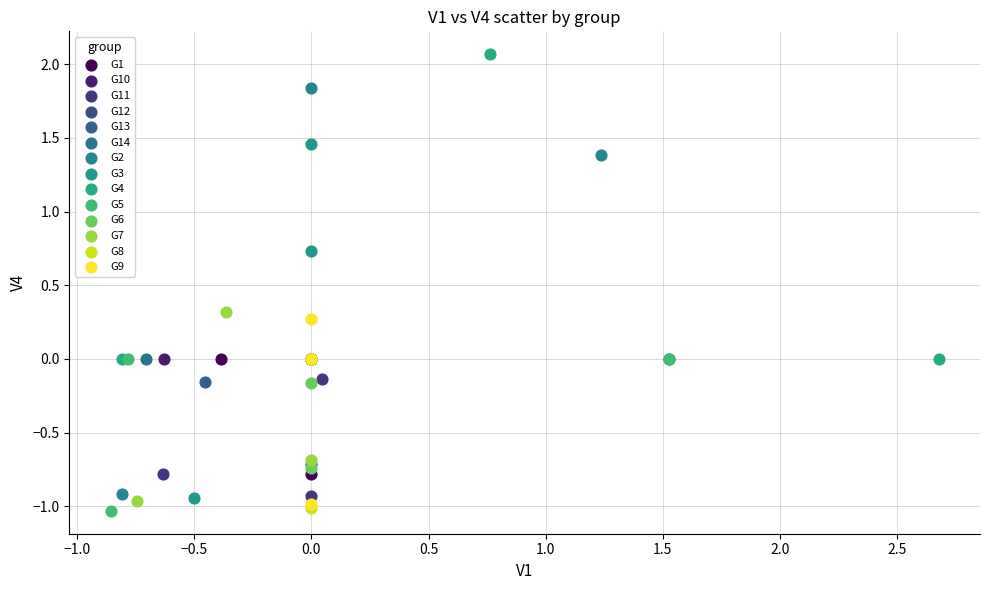

What are all the series names shown in the legend?

G1, G10, G11, G12, G13, G14, G2, G3, G4, G5, G6, G7, G8, G9